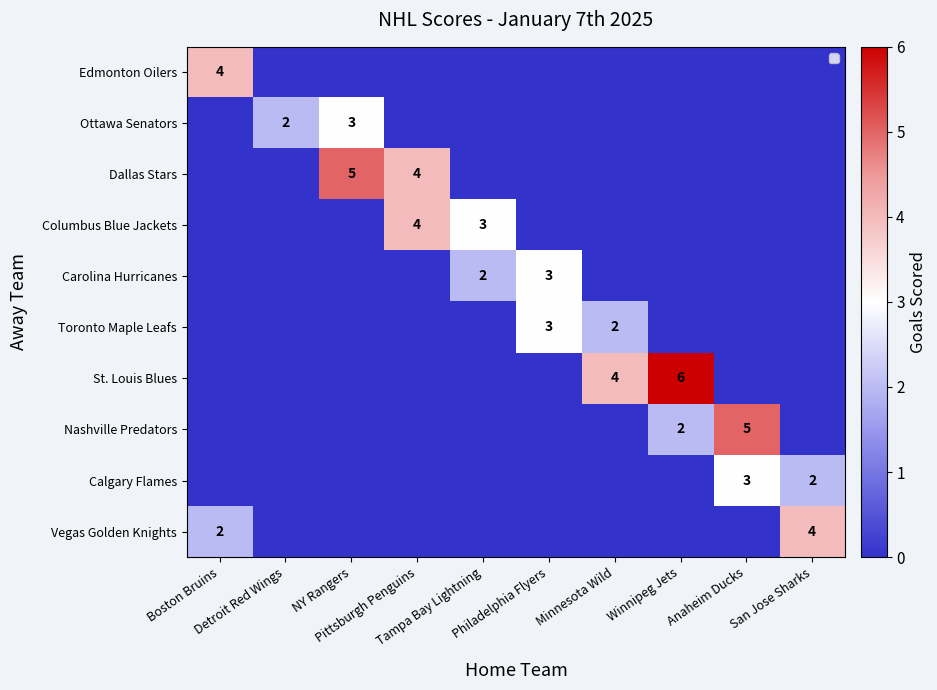

How many values in the Edmonton Oilers series exceed 0?

1